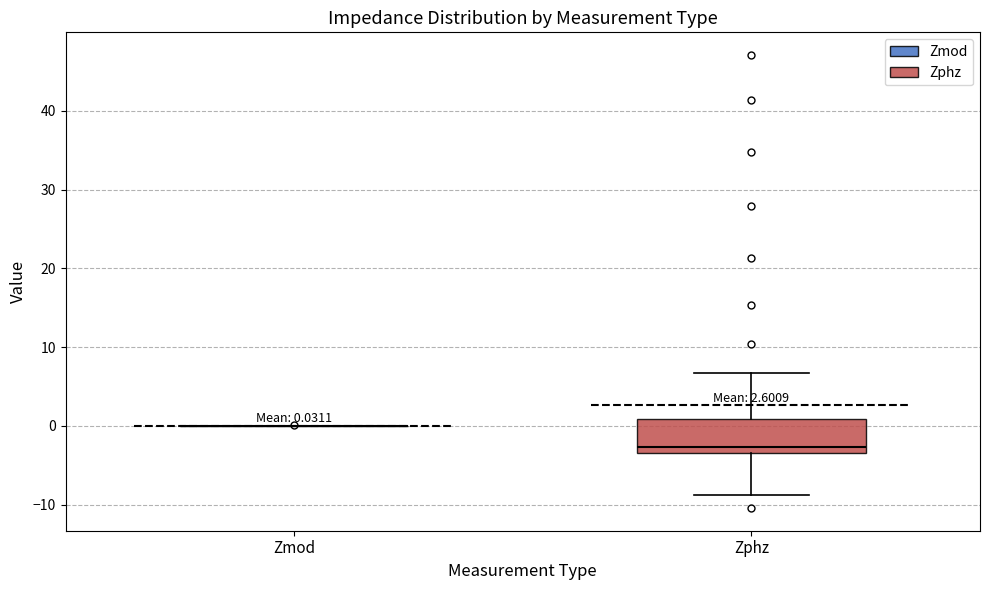

Comparing the boxes themselves (not the whiskers), which one is the tallest?

Zphz